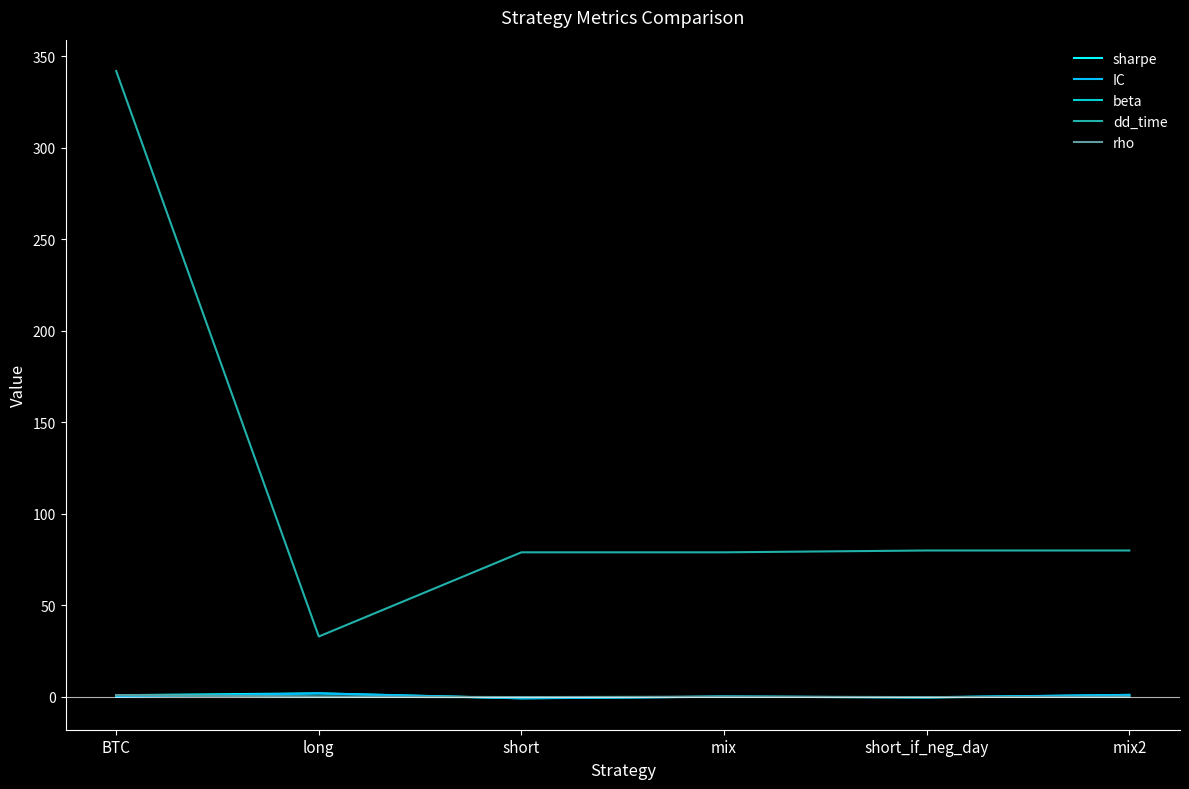

Which label corresponds to the largest value in the chart?

BTC